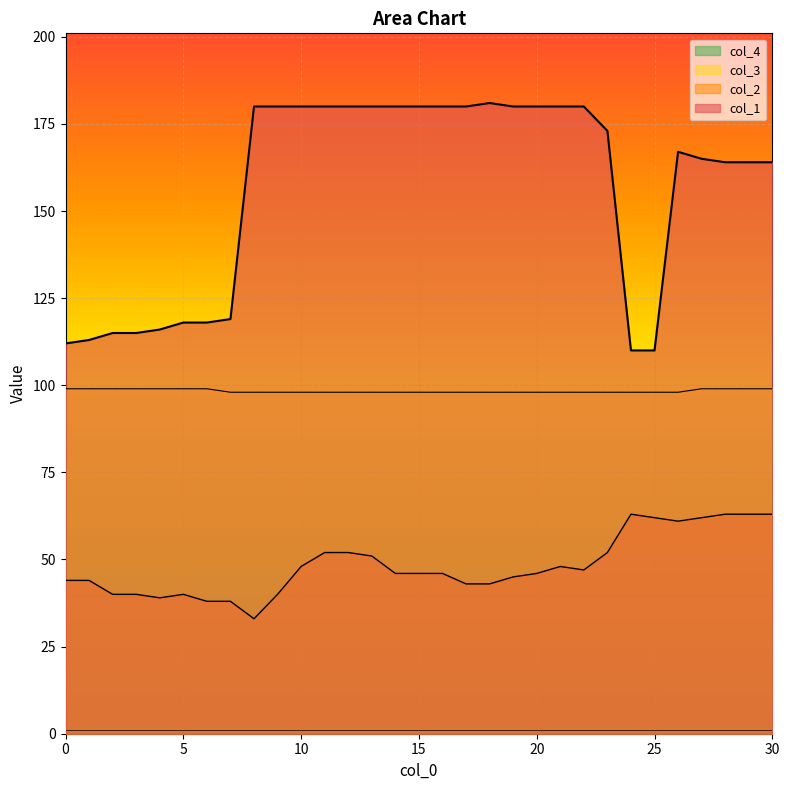

Which series has the largest total across all categories?

col_1